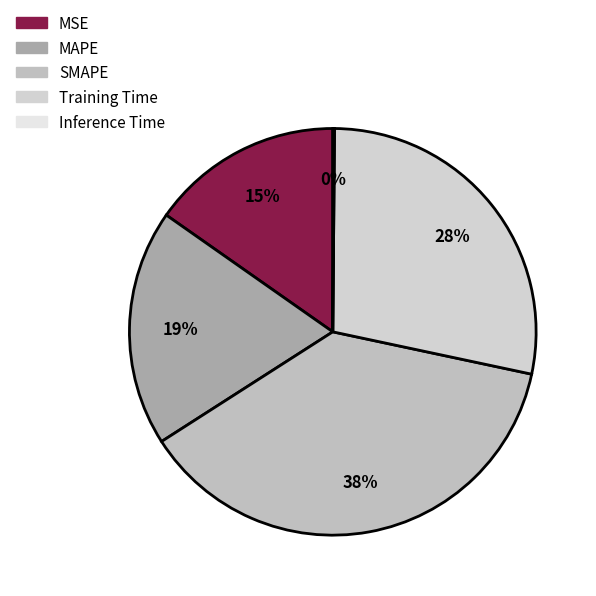

What portion of the pie excludes Inference Time?

99.9%